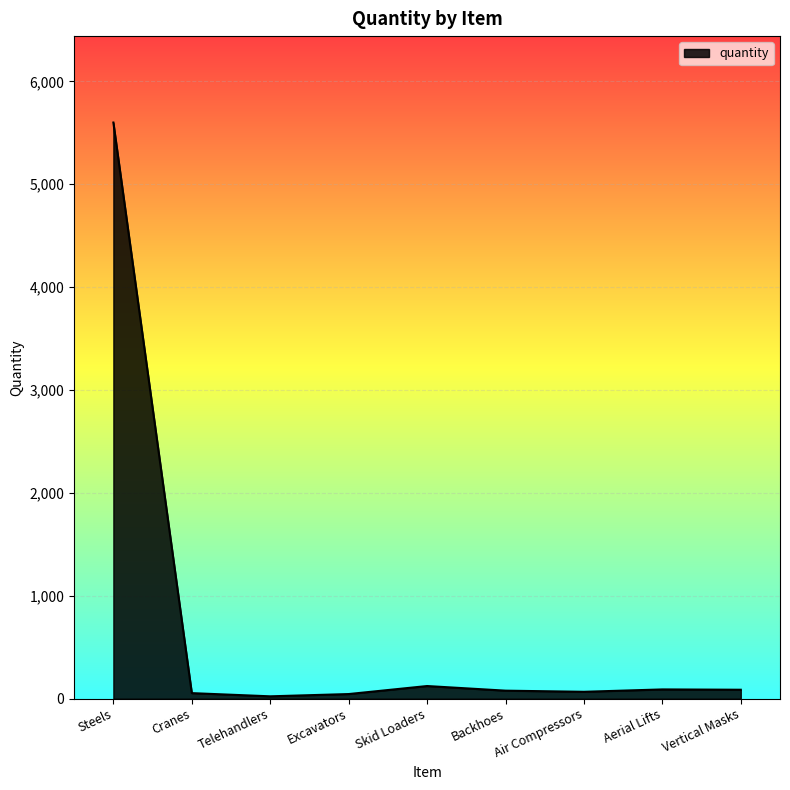

Which label corresponds to the largest value in the chart?

Steels